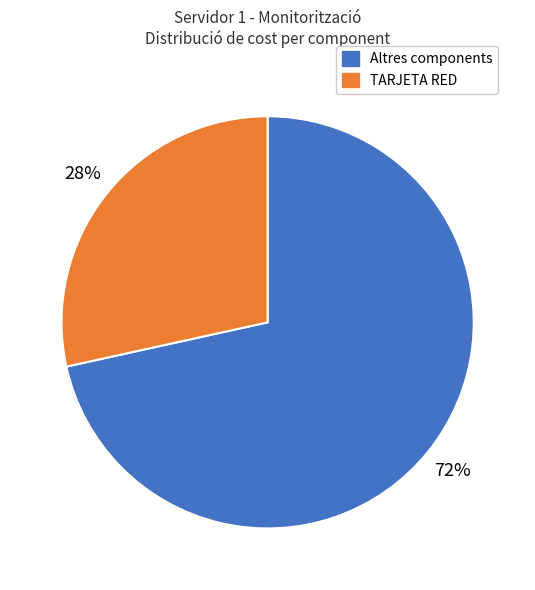

To the nearest percent, what is the average slice percentage?

50%